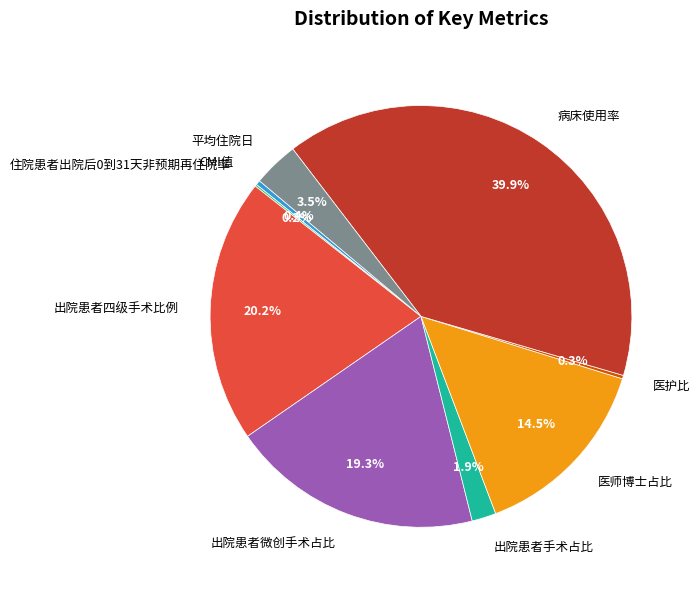

To the nearest percent, what is the combined percentage of 出院患者微创手术占比 and 平均住院日?

23%